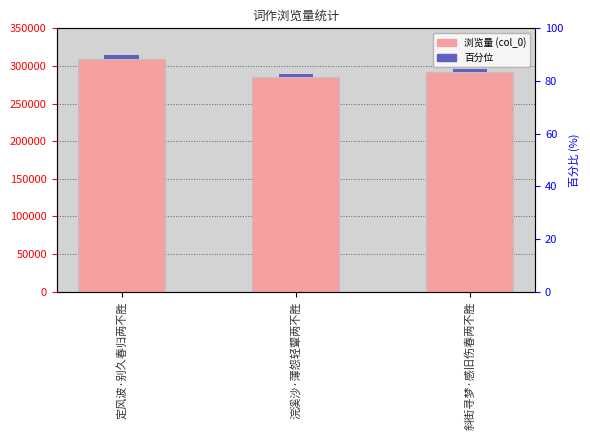

Reading right to left, list all the values displayed in this chart.

291755	285231	309792